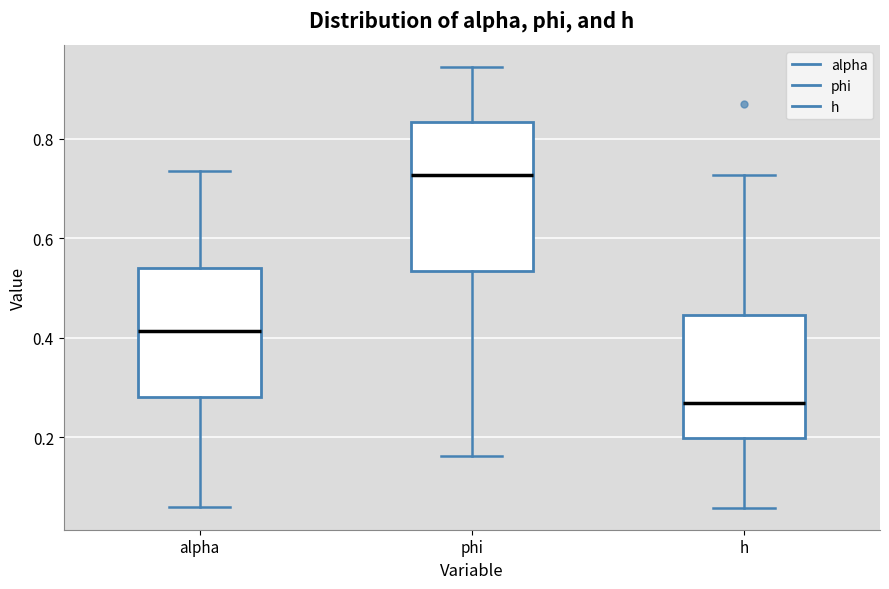

Reading left to right, transcribe this box plot: for each box, give where its median line is, the range the box spans, and where its two whiskers end, as read against the y-axis. The values are not printed on the chart, so give them approximately, as read against the axis.

alpha: median 0.42, box 0.28 to 0.54, whiskers 0.06 to 0.74
phi: median 0.72, box 0.54 to 0.84, whiskers 0.16 to 0.94
h: median 0.26, box 0.20 to 0.44, whiskers 0.06 to 0.72